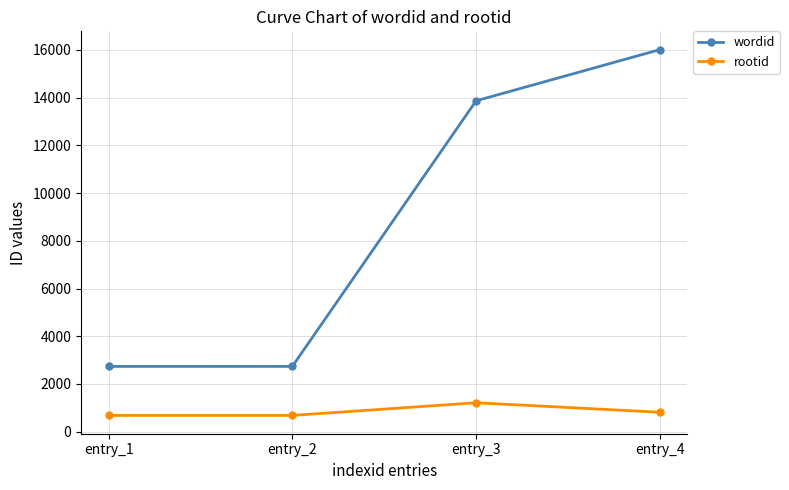

The wordid series shows 930 at entry_1. True or false?

False